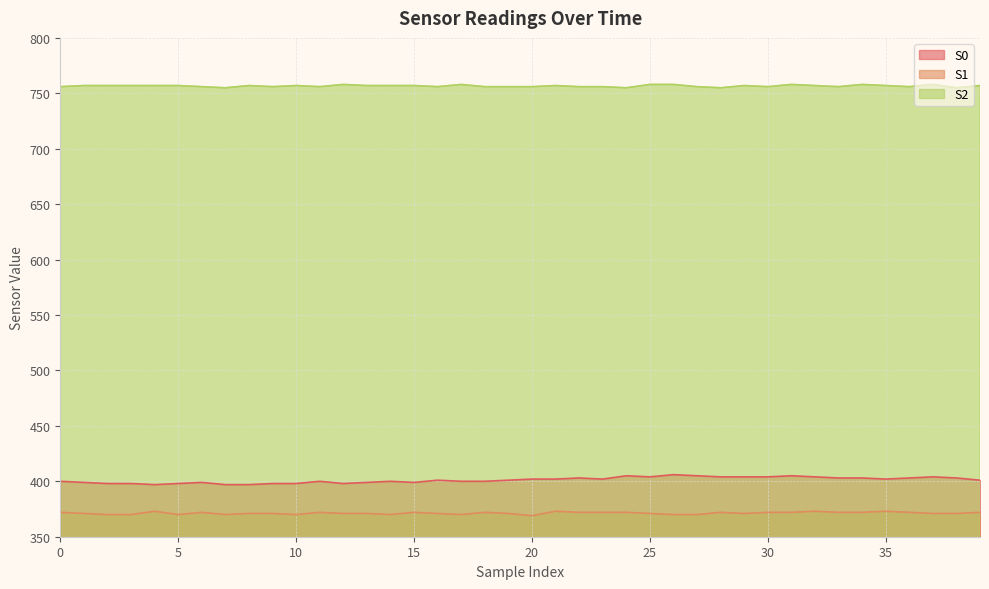

Is the value of S1 at 15 greater than the value of S2 at 14?

No